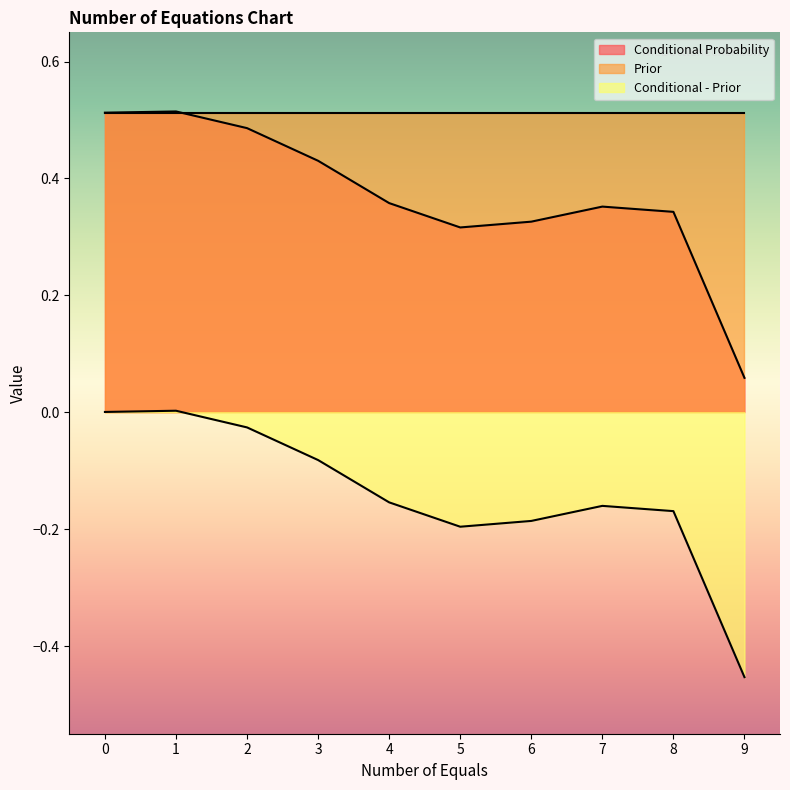

Is the value of Conditional - Prior at 7 greater than the value of Conditional Probability at 1?

No